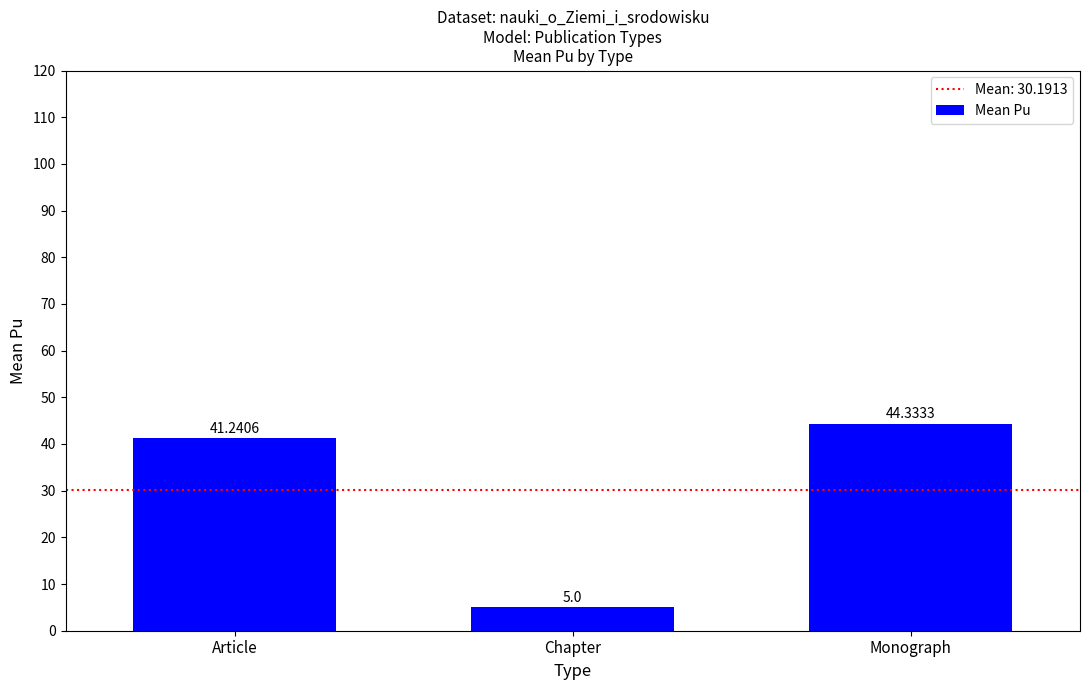

Does the chart contain stacked bars?

No